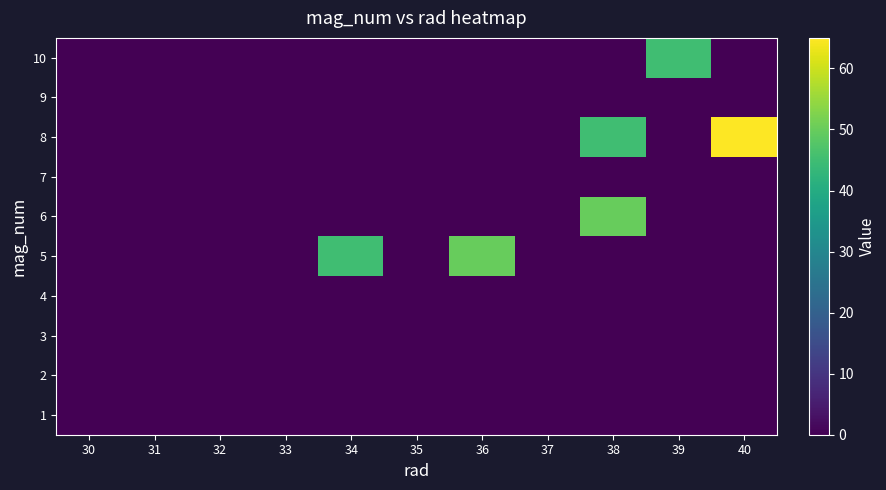

Between 30 and 34, which series saw the biggest shift?

5